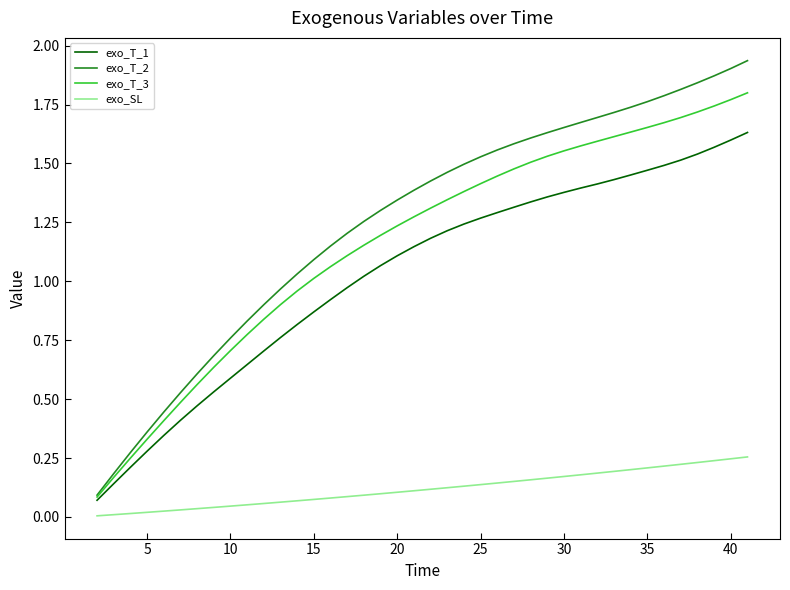

List the series in order of their peak value, lowest first.

exo_SL, exo_T_1, exo_T_3, exo_T_2